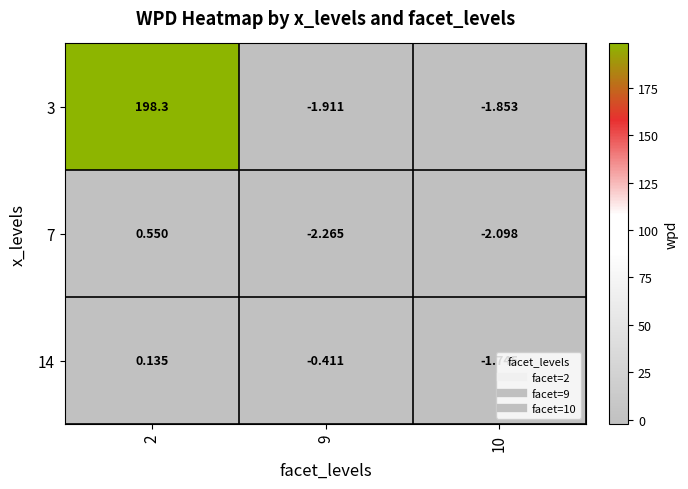

How many data points does each series have?

3